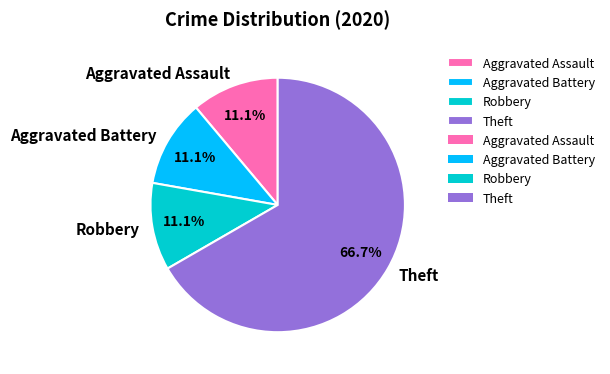

What percentage is the Robbery slice, to the nearest percent?

11%